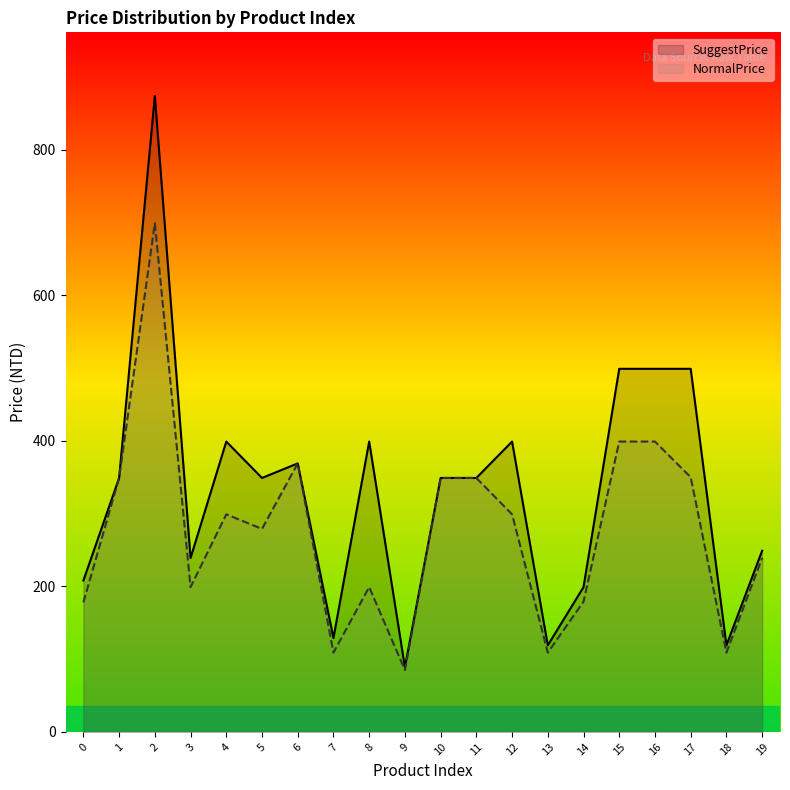

What is the sum of the NormalPrice values at 13 and 5?

388